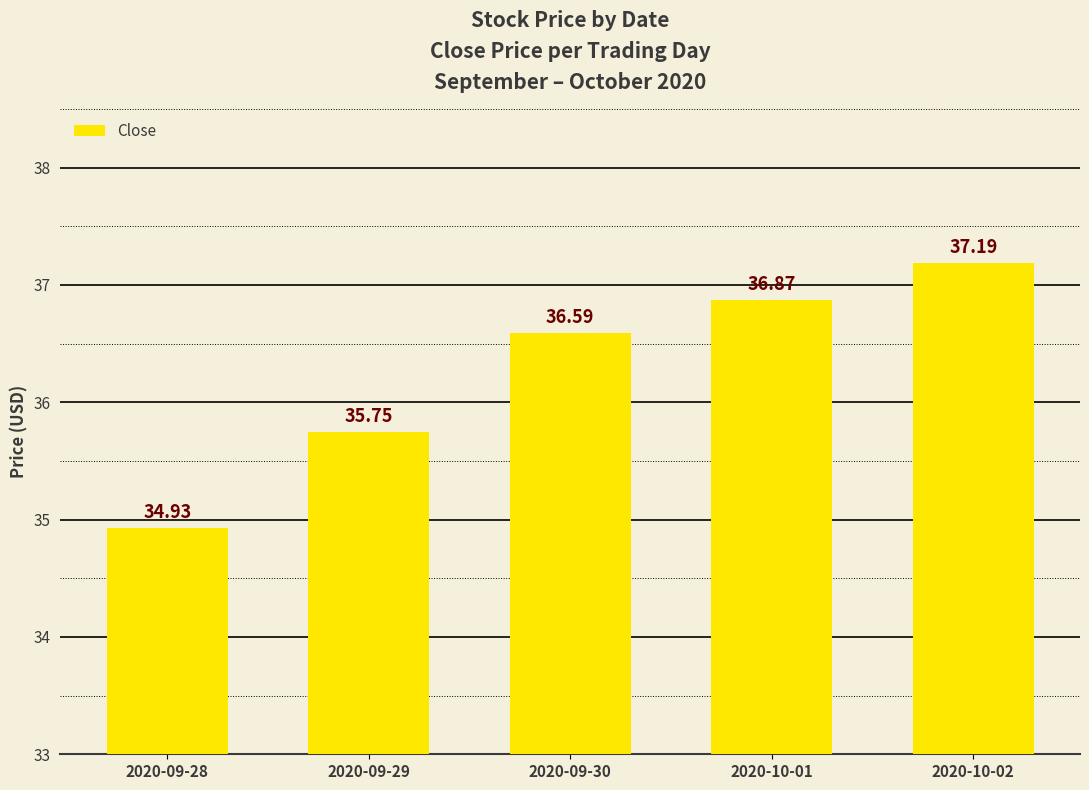

Reading left to right, extract all data points from this chart.

34.9	35.8	36.6	36.9	37.2